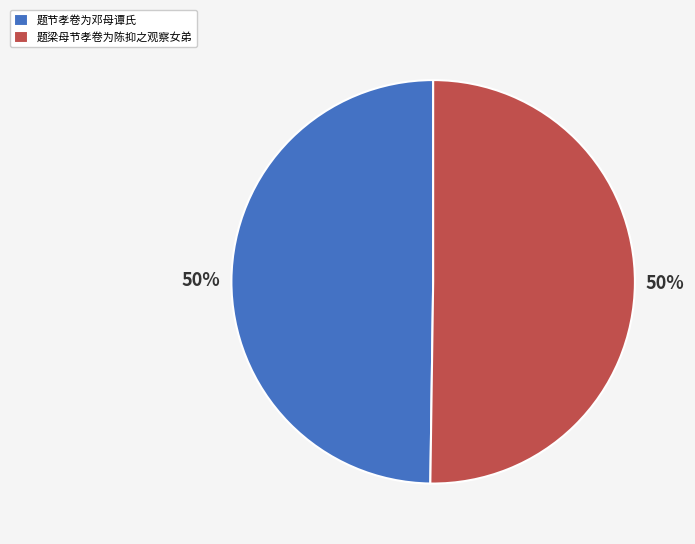

Do 题梁母节孝卷为陈抑之观察女弟 and 题节孝卷为邓母谭氏 together represent more than half of the pie?

Yes